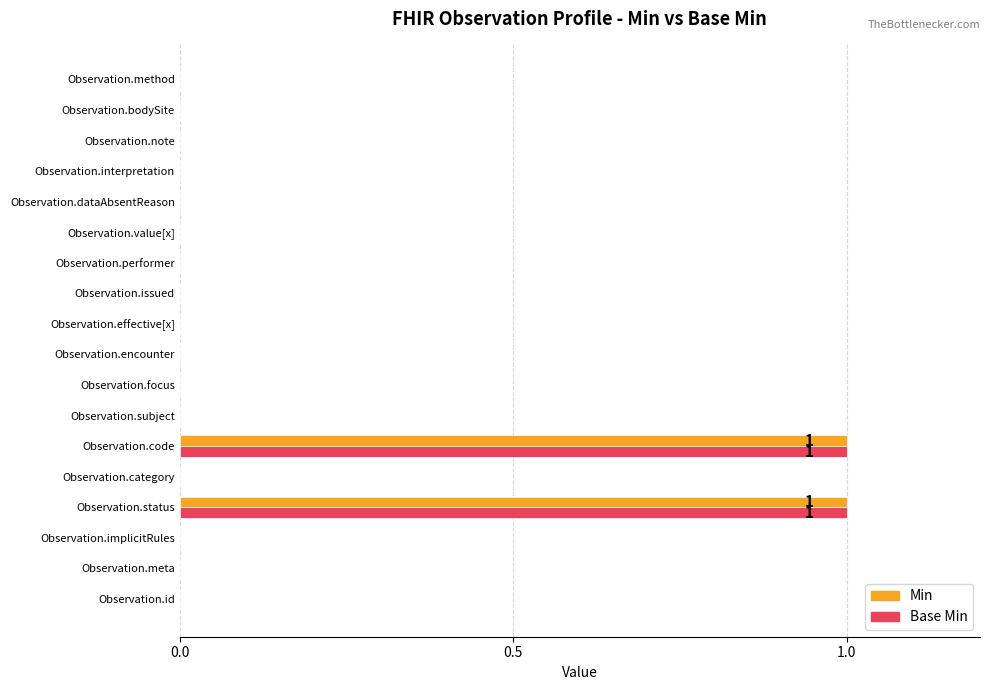

The Min series shows 0 at Observation.meta. True or false?

True